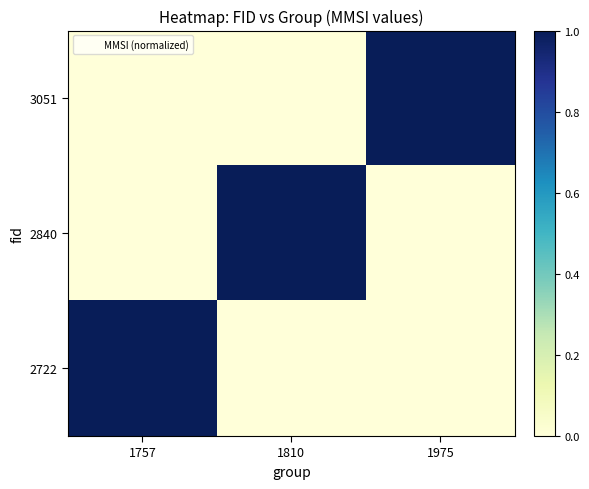

What is the greatest value displayed?

1